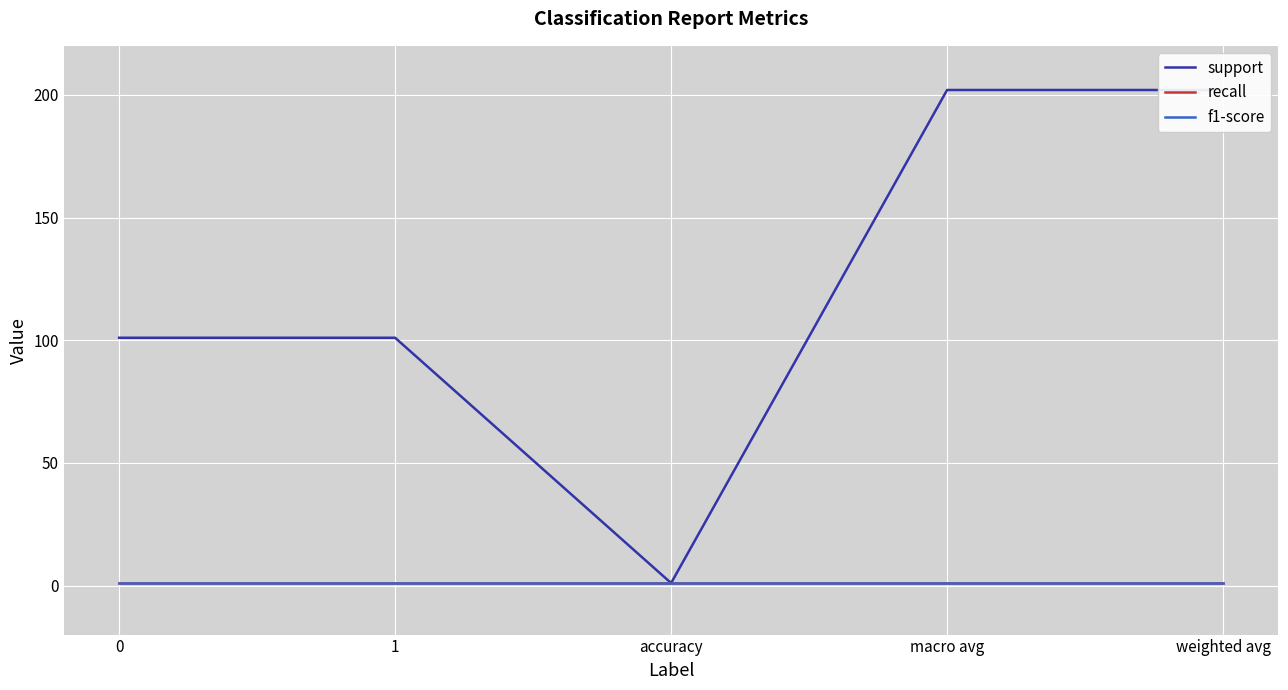

What is the total value across all series at 0?

103